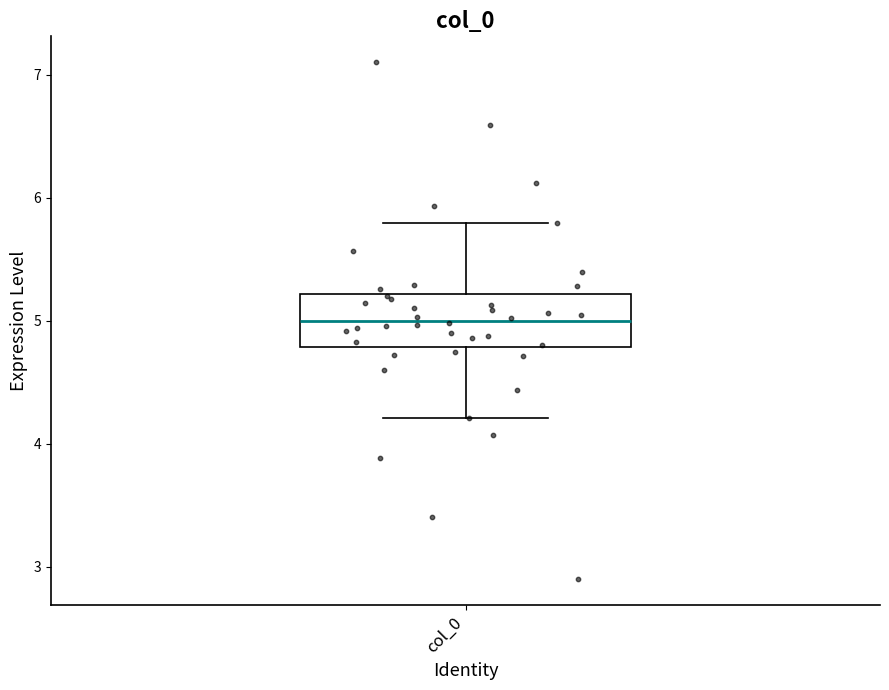

Where does the median line of the box for col_0 sit on the y-axis? The values are not printed on the chart, so give them approximately, as read against the axis.

5.0